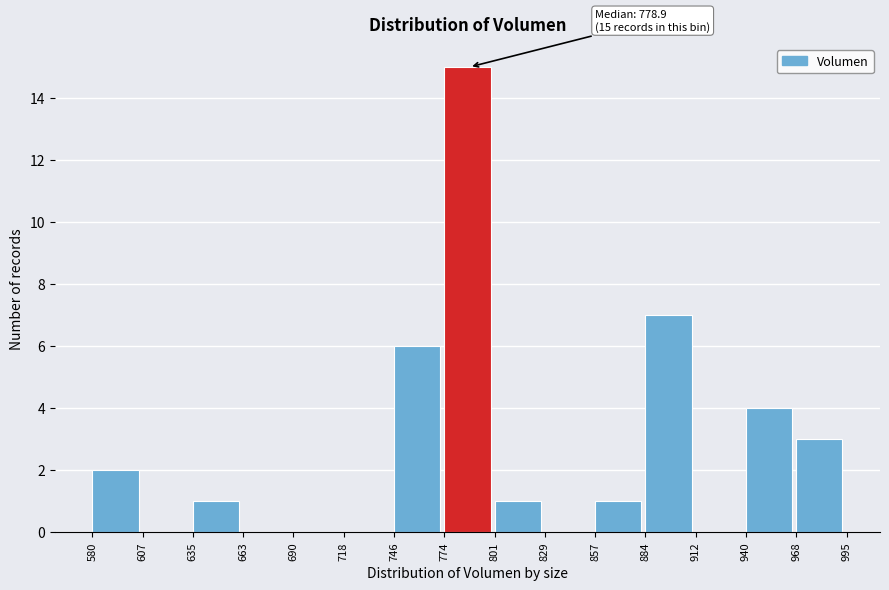

Which range on the x-axis has the tallest bar?

774 to 801